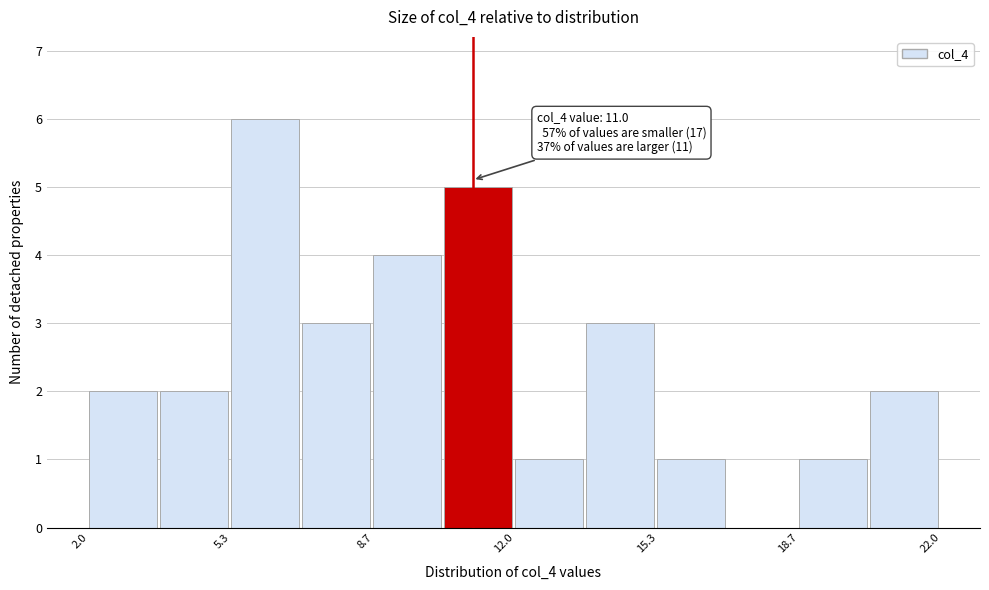

Read against the x-axis, roughly where is the centre of the tallest bar?

6.0